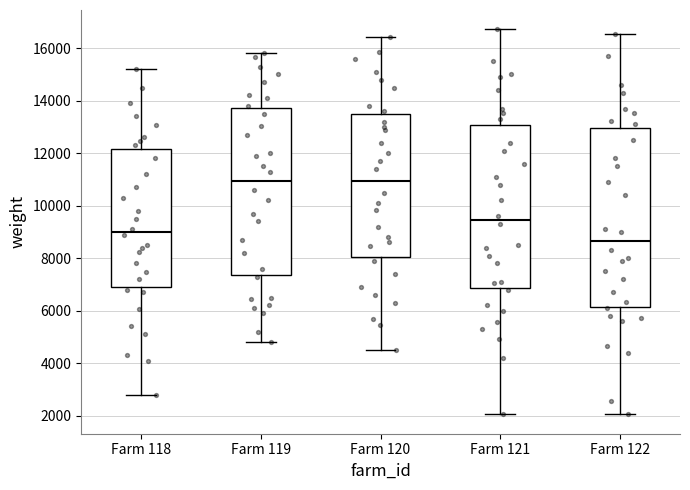

Which box is the tallest, from its lower edge to its upper edge?

Farm 122